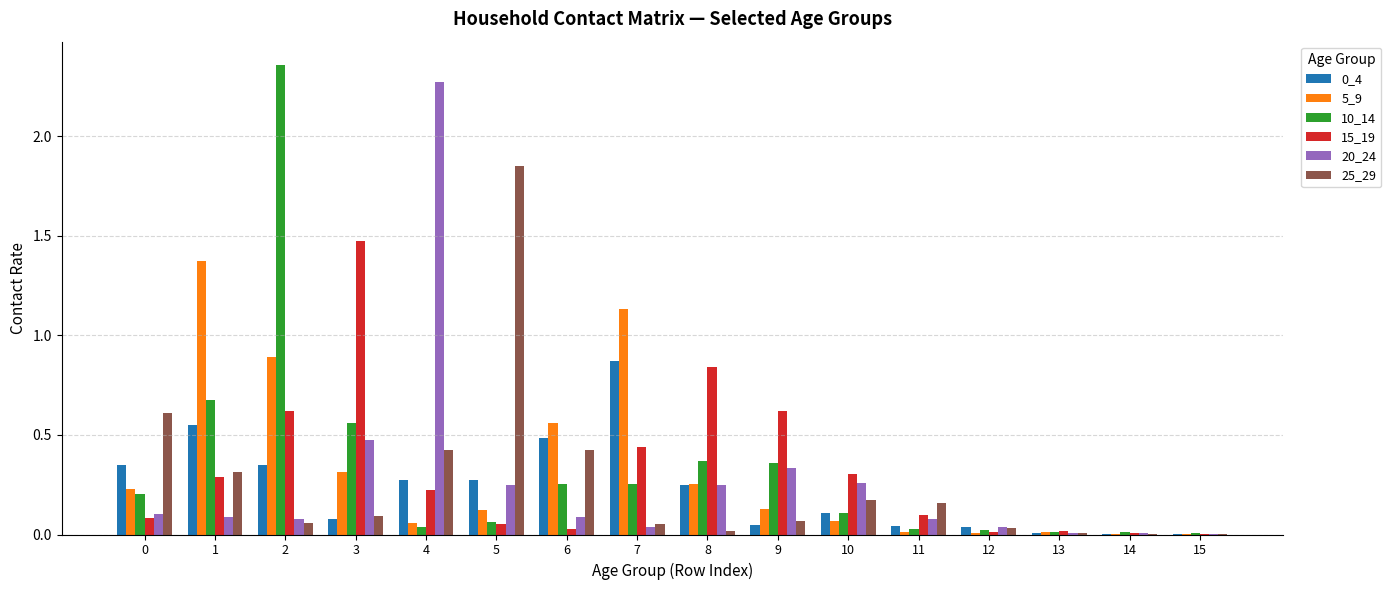

The 5_9 series shows 0.1 at 5. True or false?

True